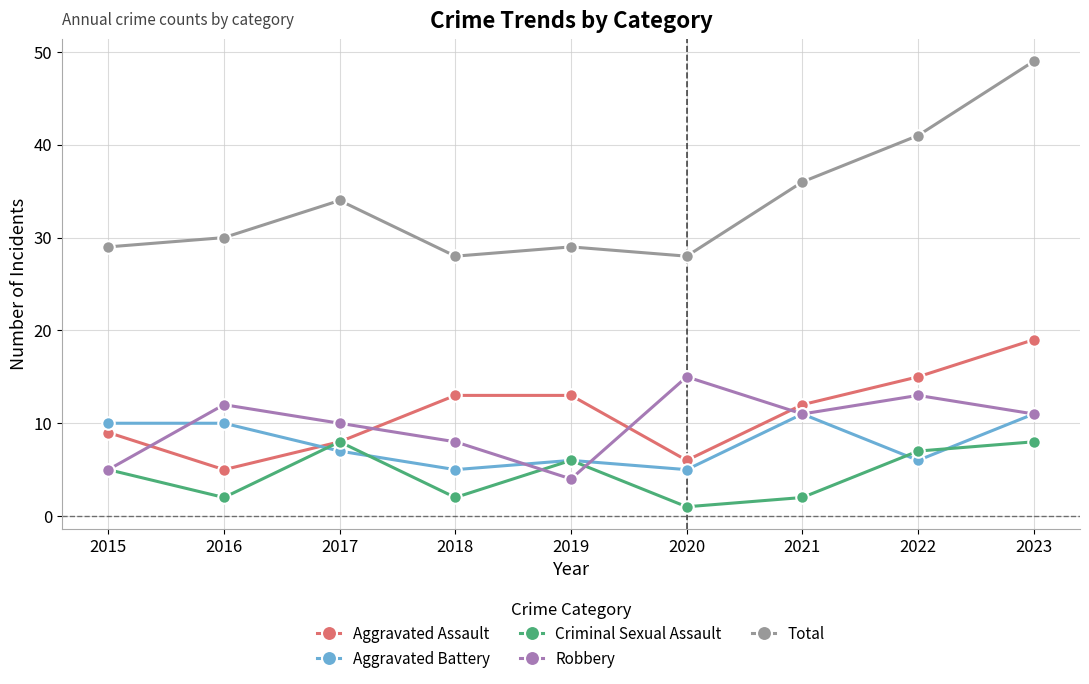

Which series has the widest spread of values?

Total